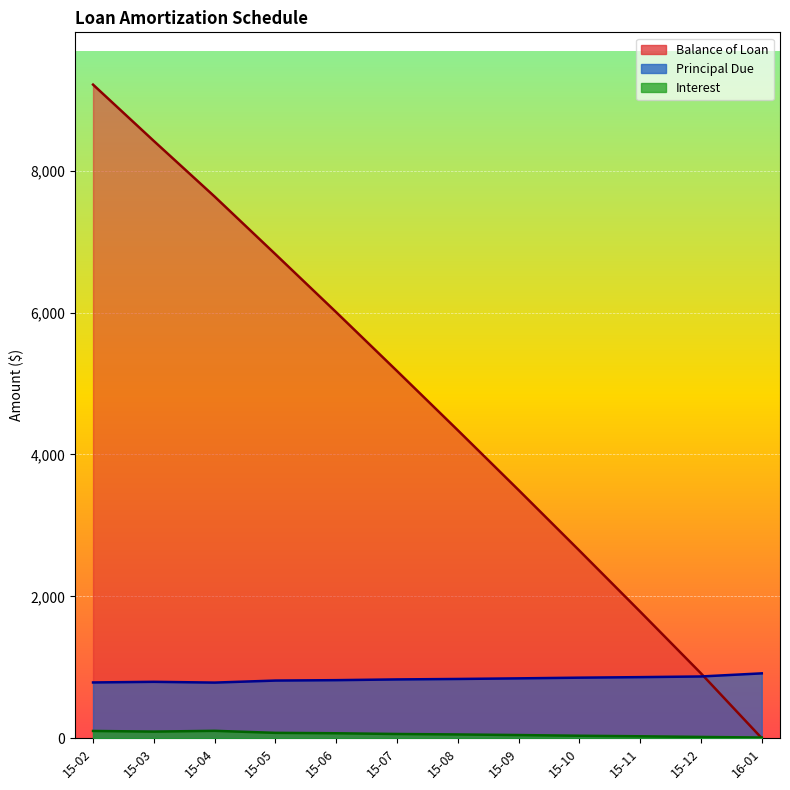

What is the value of the Interest point at the 6th from the left?

59.2